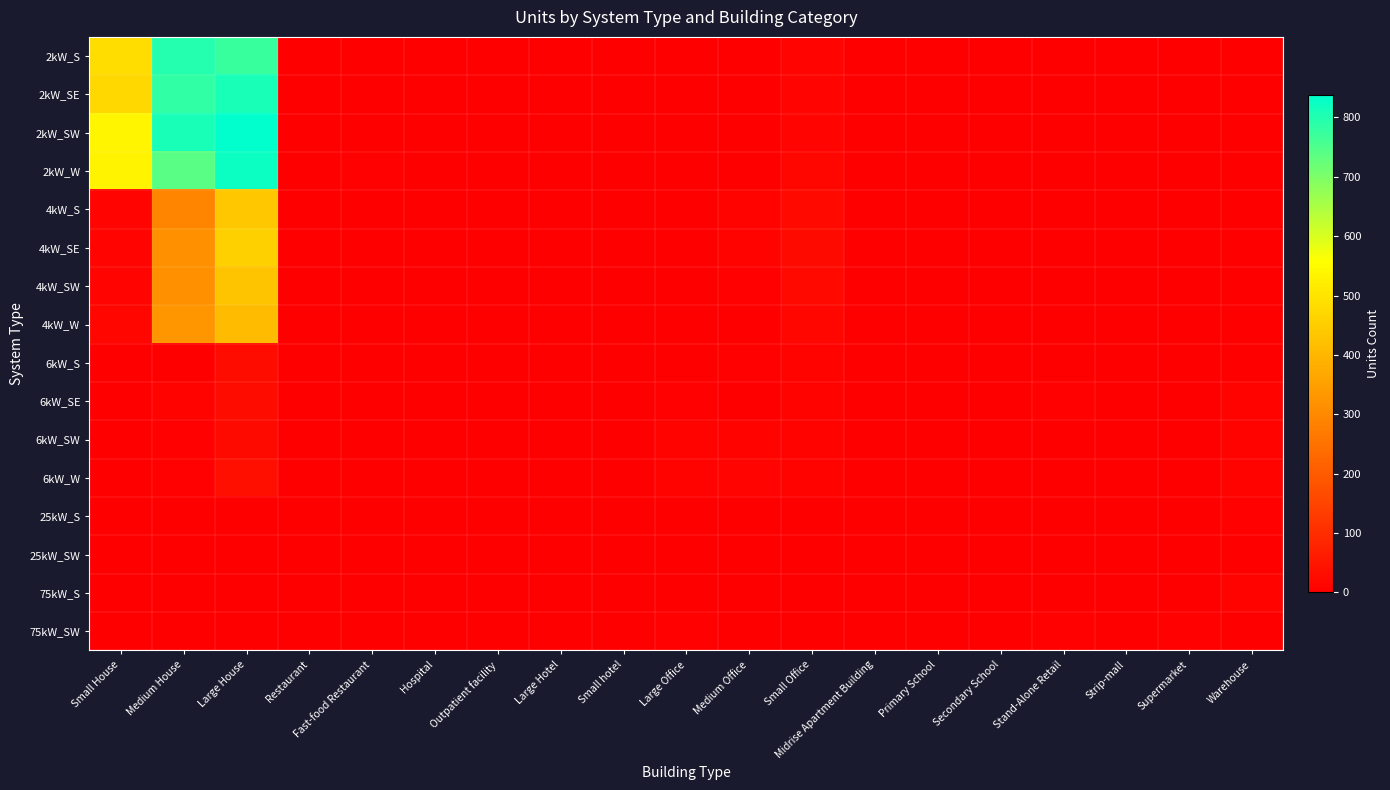

Which series changed the most between Large House and Supermarket?

2kW_SW